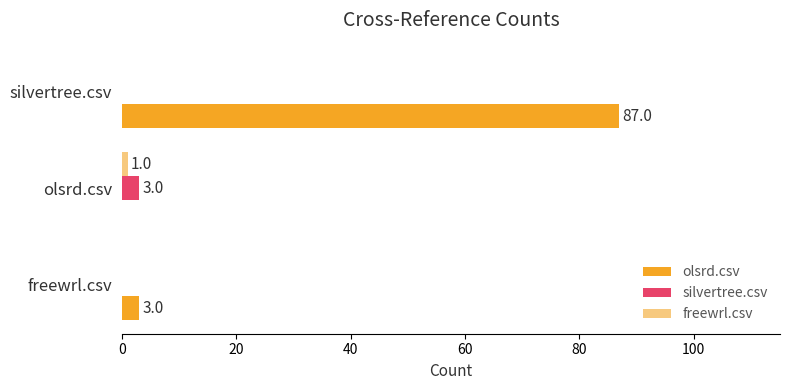

At which category is the sum across all series the highest?

silvertree.csv